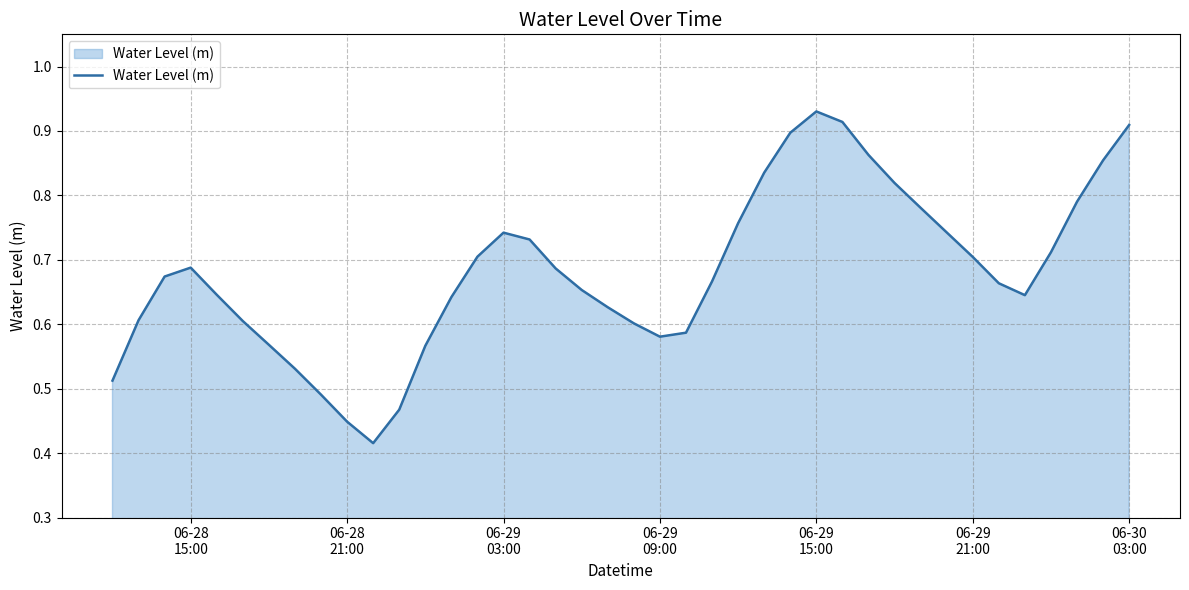

Reading right to left, extract all data points from this chart.

0.9	0.9	0.8	0.7	0.6	0.7	0.7	0.7	0.8	0.8	0.9	0.9	0.9	0.9	0.8	0.8	0.7	0.6	0.6	0.6	0.6	0.7	0.7	0.7	0.7	0.7	0.6	0.6	0.5	0.4	0.4	0.5	0.5	0.6	0.6	0.6	0.7	0.7	0.6	0.5